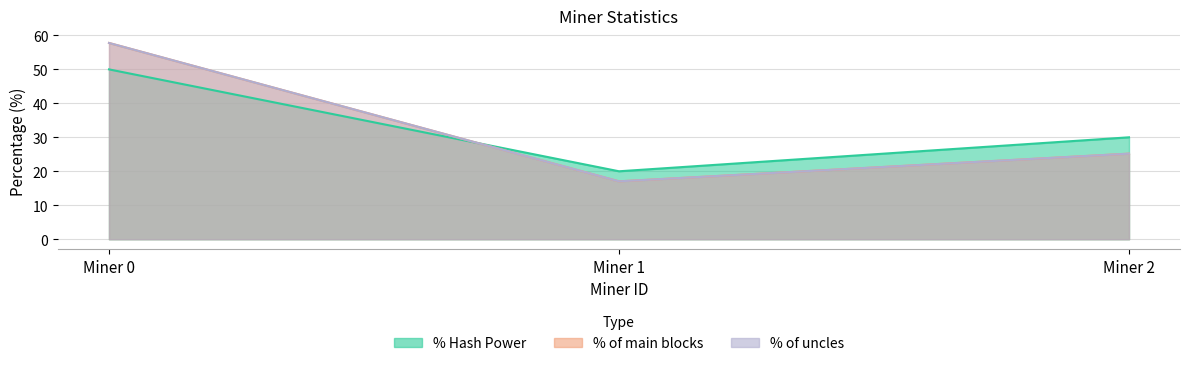

Is the value of % of uncles at Miner 2 greater than the value of % of main blocks at Miner 1?

Yes